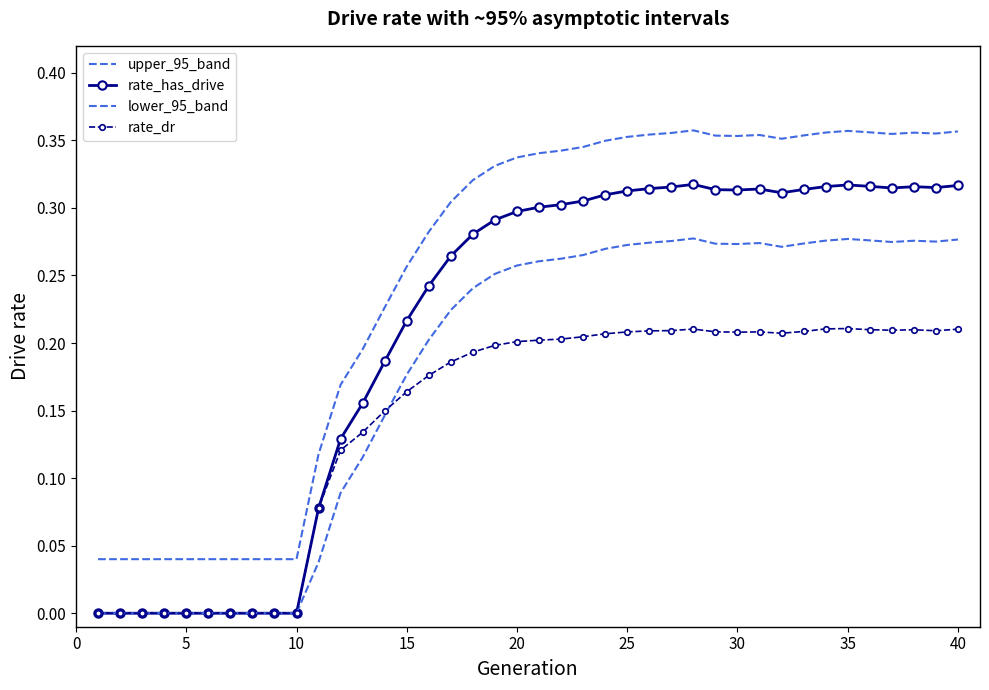

What is the difference between the second highest and minimum values in the upper_95_band series?

0.3